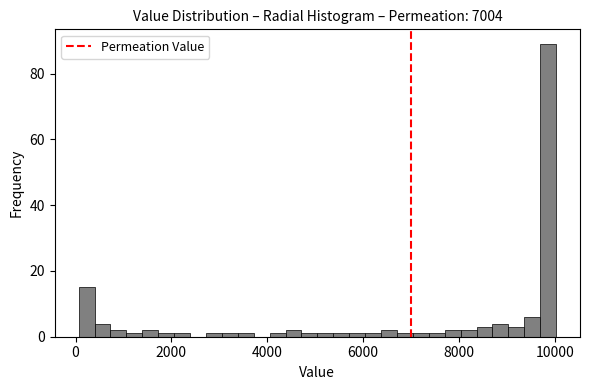

Around what value on the x-axis is the tallest bar? Give the approximate position of its centre, as read against the axis.

9800